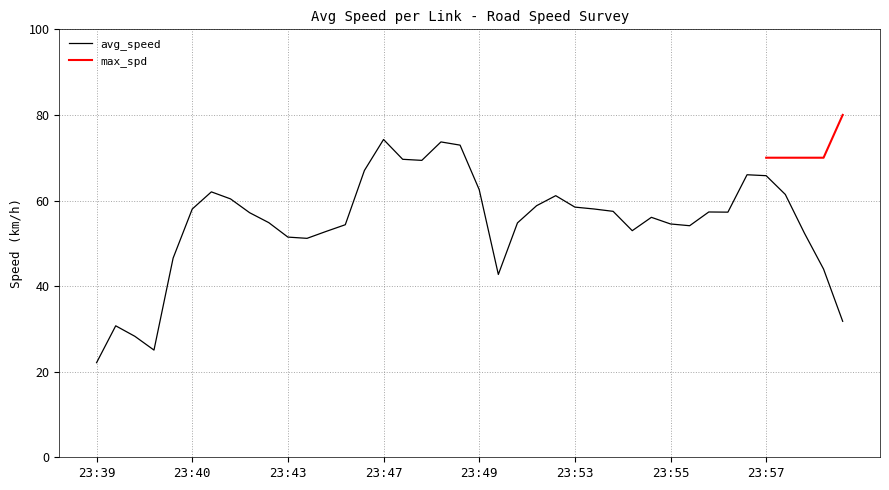

At which label does the data first exceed 57?

23:40